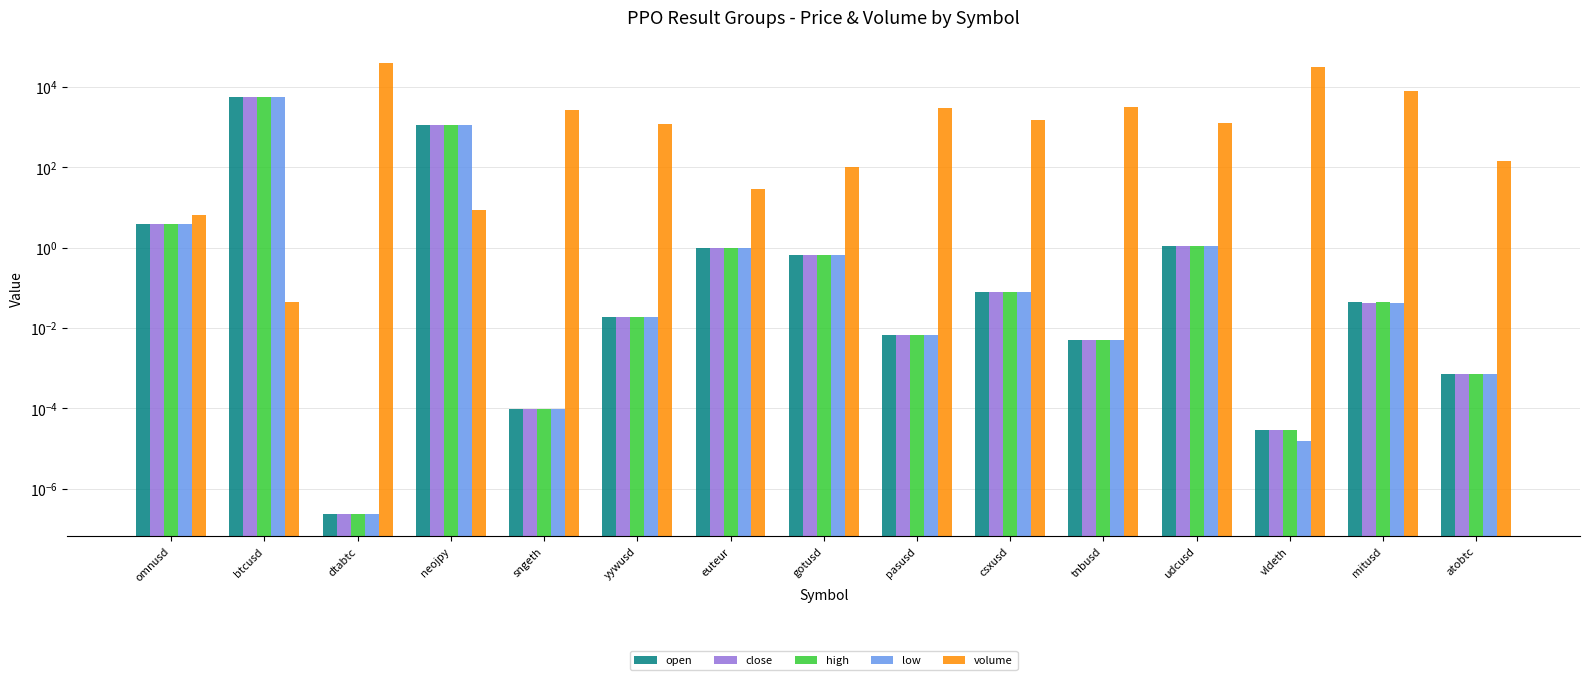

The value of open at tnbusd is 0.0. True or false?

False